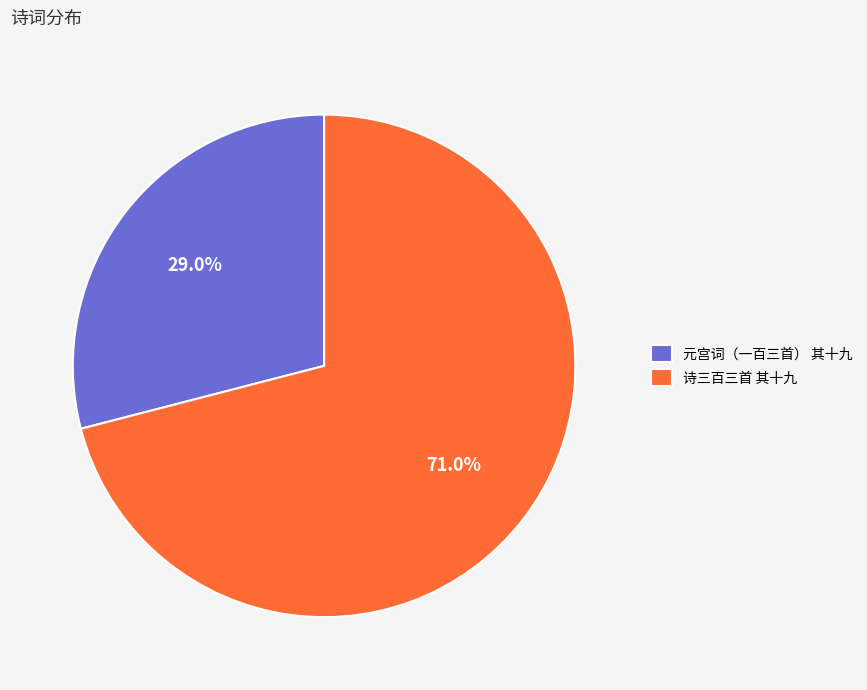

Count the number of slices in the pie.

2